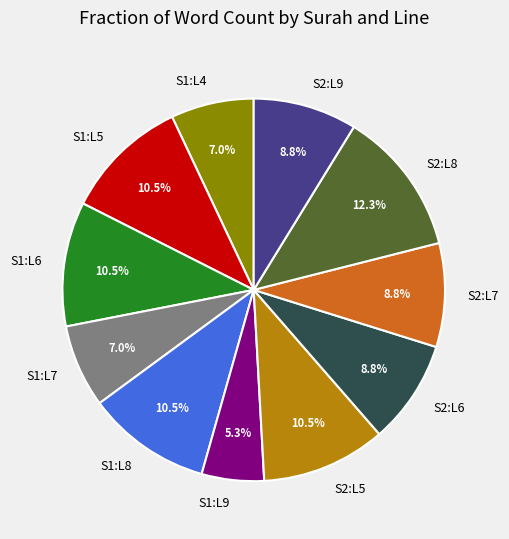

What is the smallest slice in the pie chart?

S1:L9